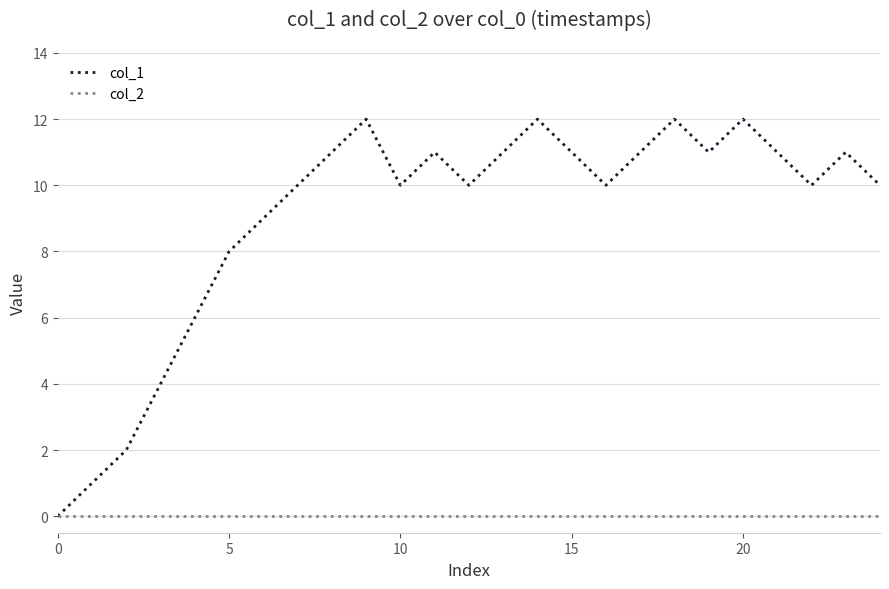

Rank the series by their maximum value, from highest to lowest.

col_1, col_2